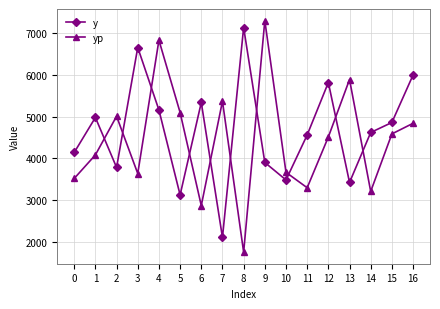

What is the difference between the highest and lowest values at 9?

3407.1